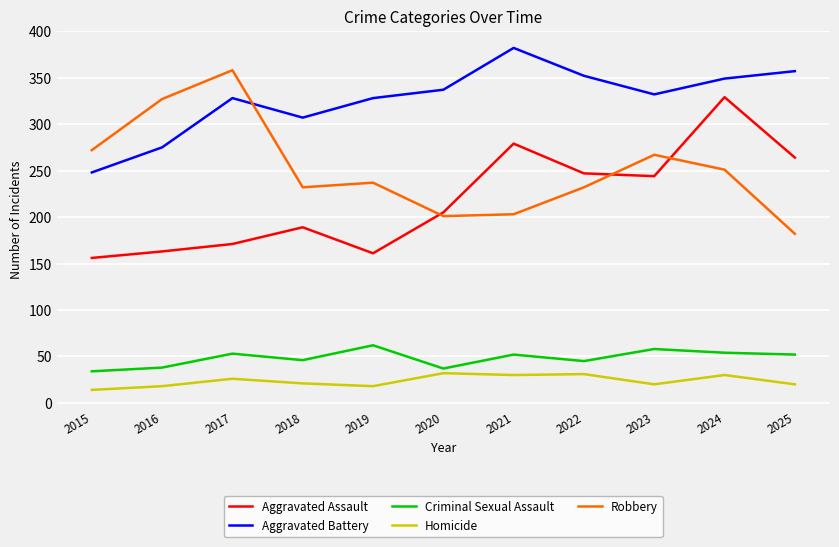

What is the difference between the highest and lowest values at 2025?

337